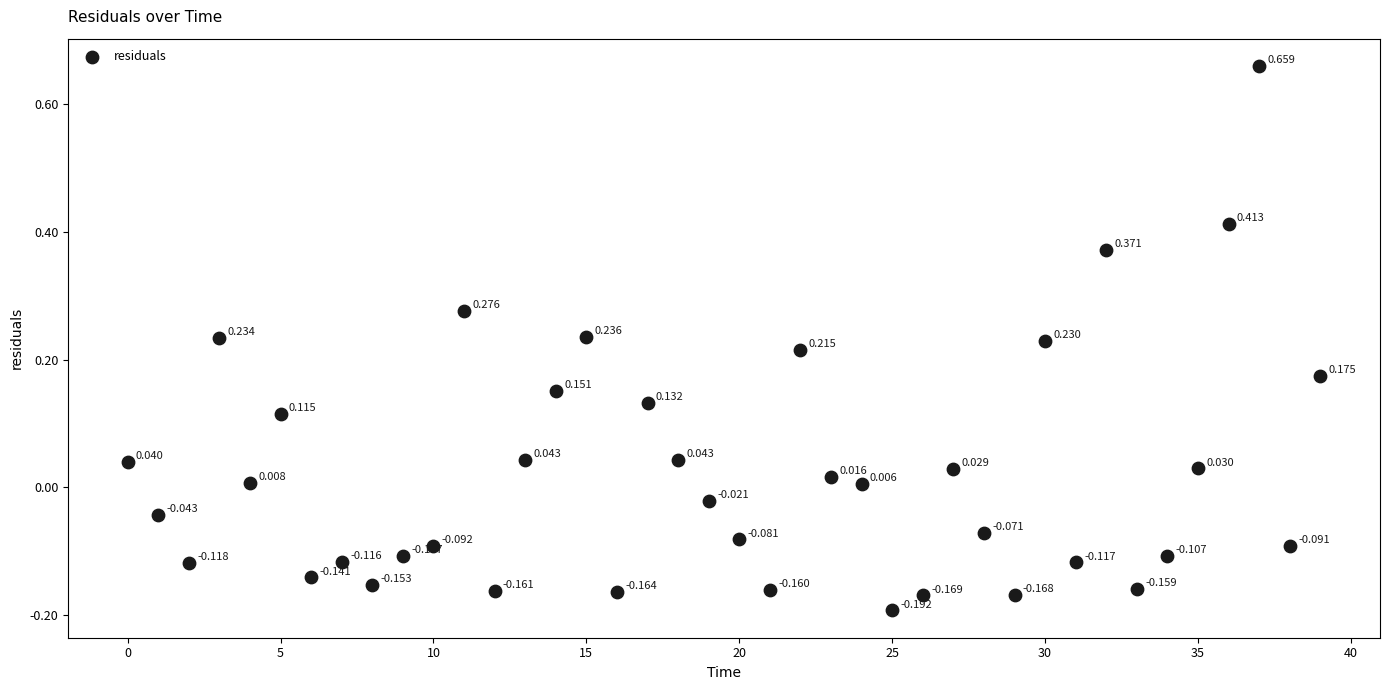

How many data points are displayed?

40